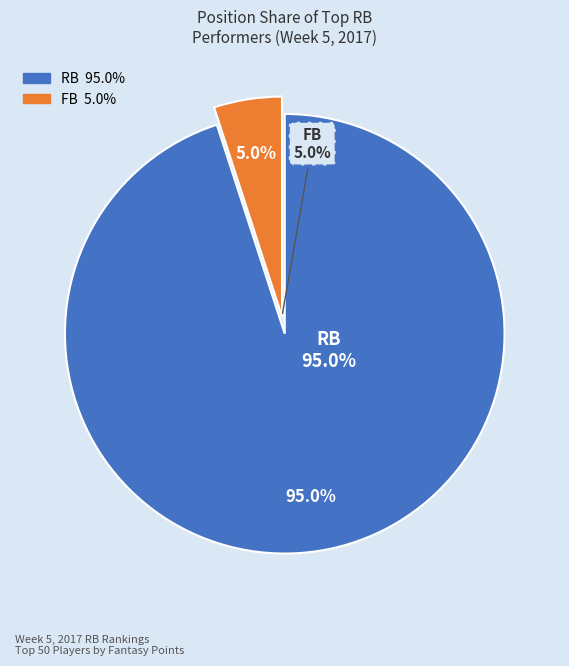

Rank the categories by value from lowest to highest.

FB, RB